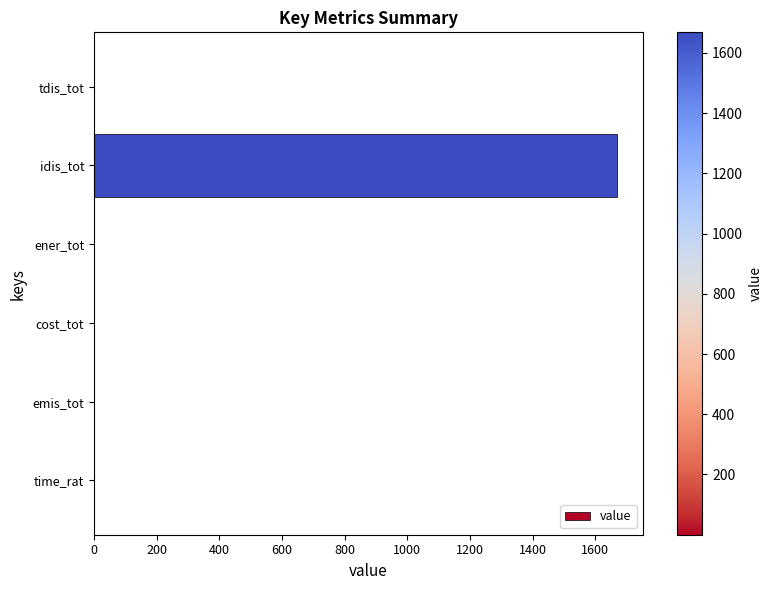

True or false: the data shows 1668.3 at idis_tot.

True